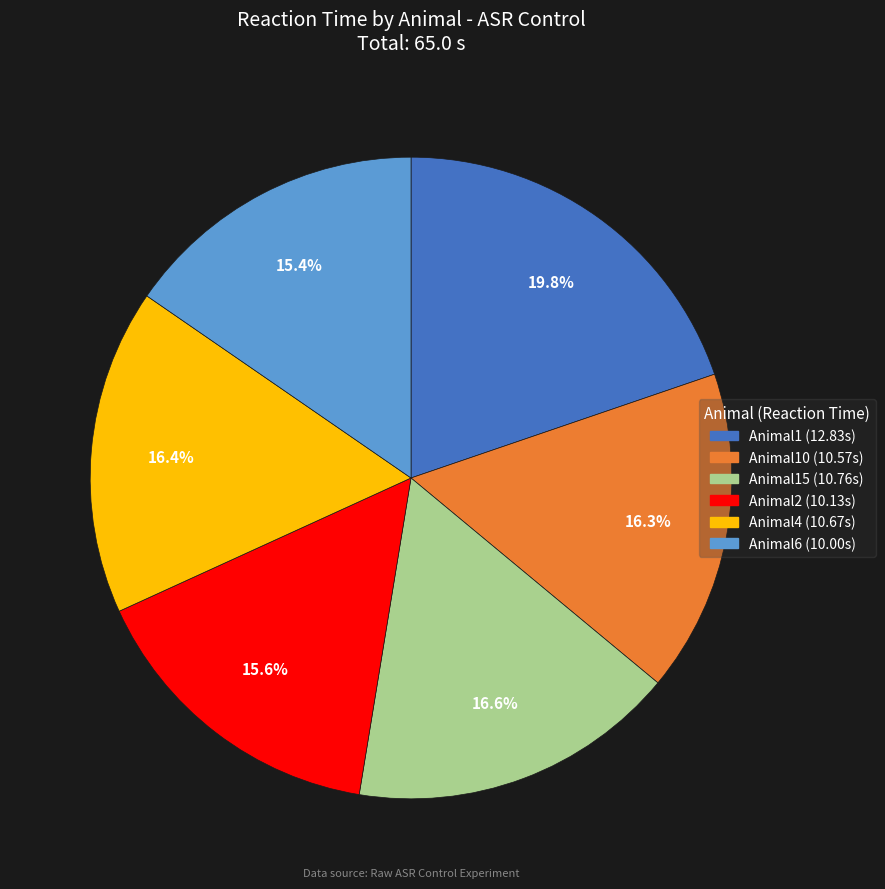

Is there a majority slice in this chart?

No